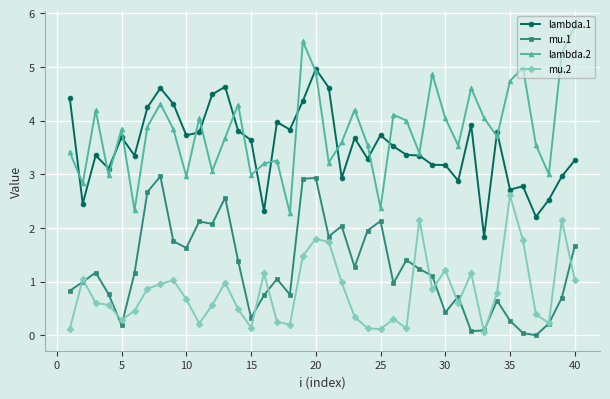

Is this an area chart (filled region under the line)?

No